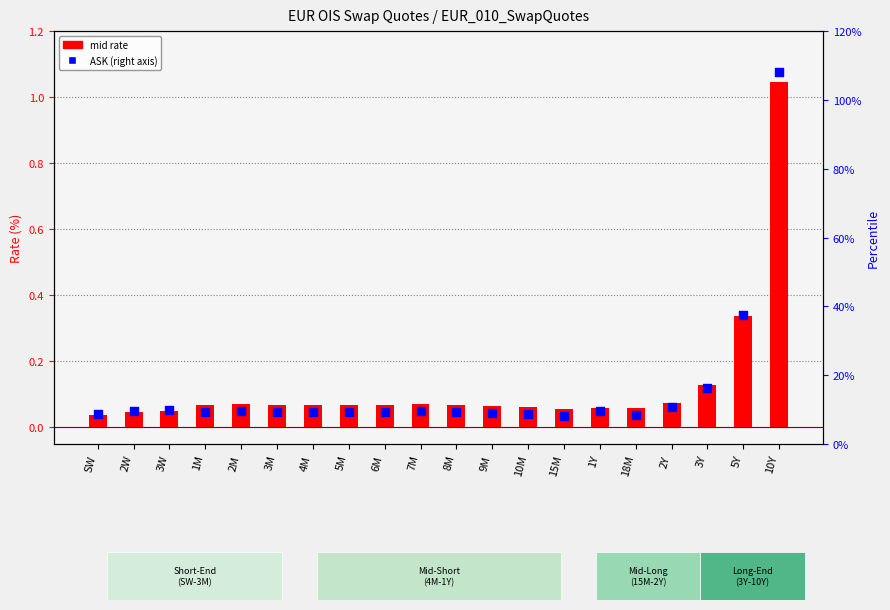

Which series contains the highest Y value?

ASK